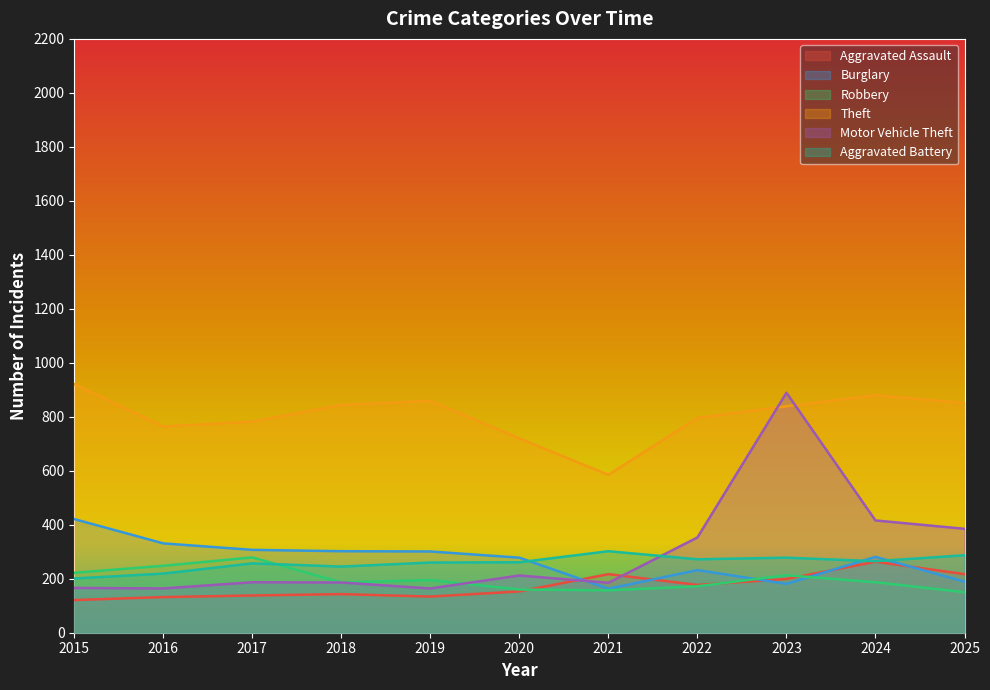

True or false: Aggravated Battery and Aggravated Assault intersect in this chart.

False